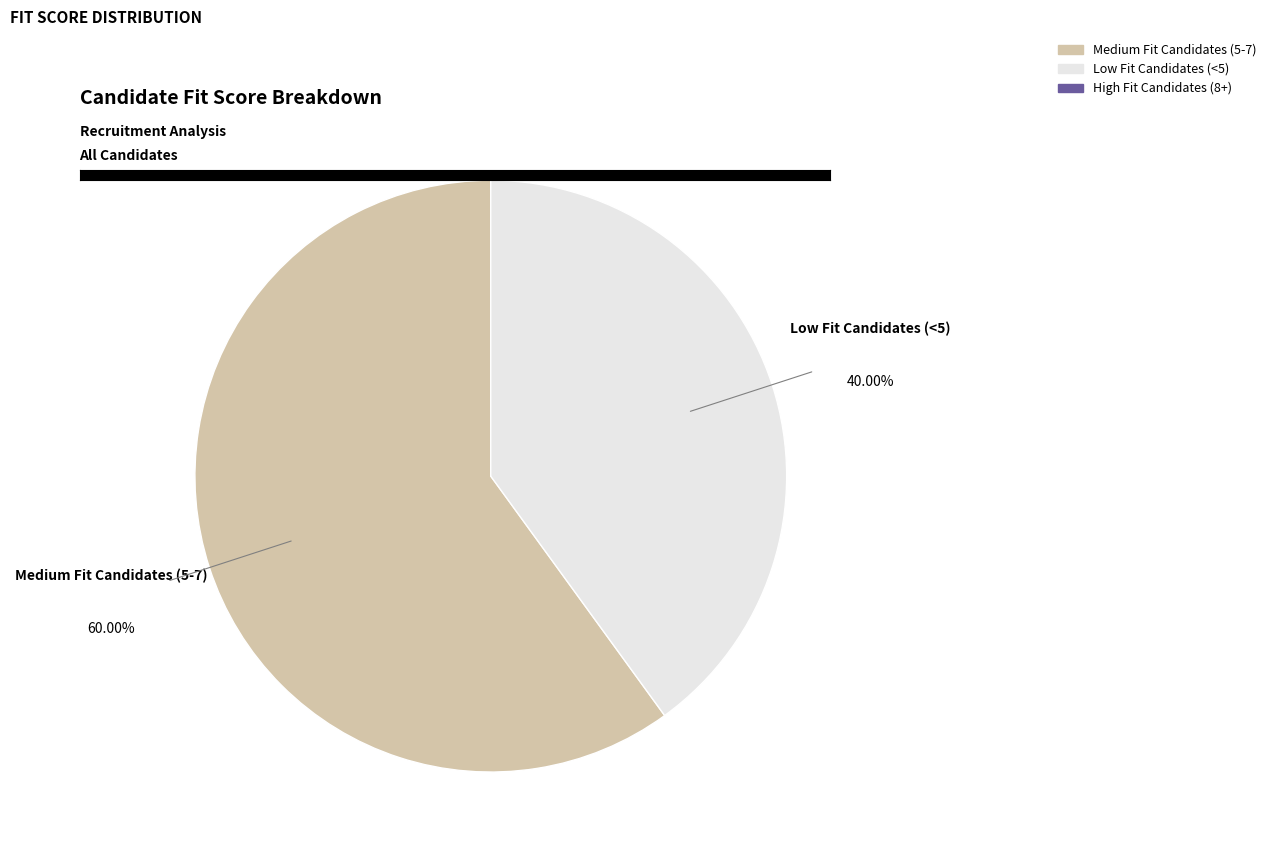

Is there any slice that represents more than half of the pie?

Yes